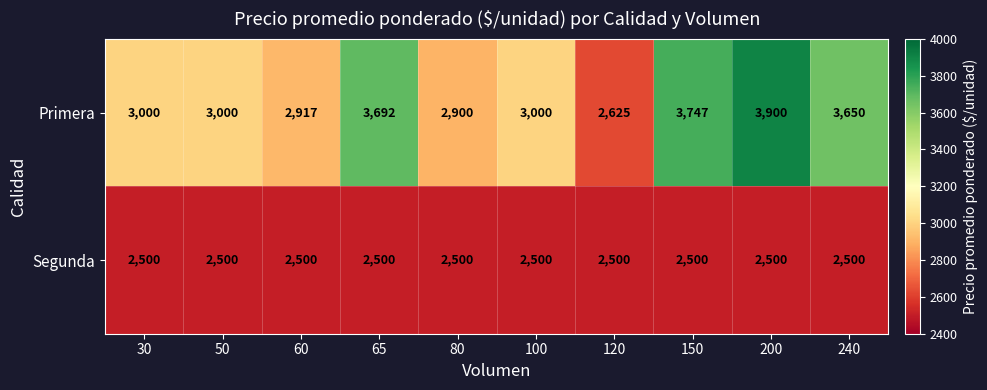

The Primera series shows 3000 at 100. True or false?

True